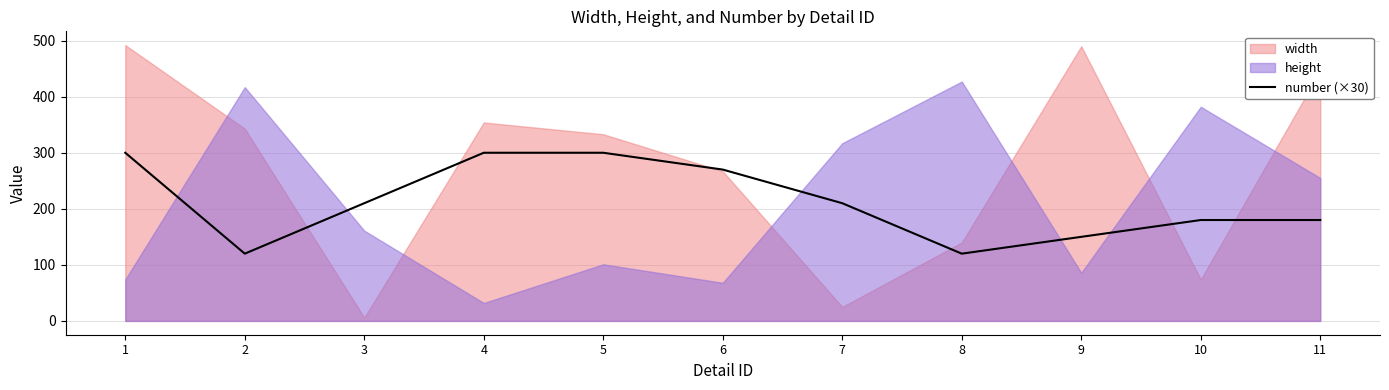

How many data points are less than 210?

5